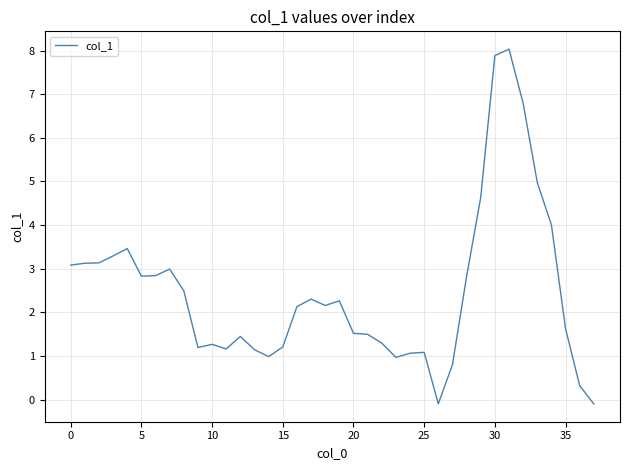

What is the difference between the maximum and minimum values?

8.1